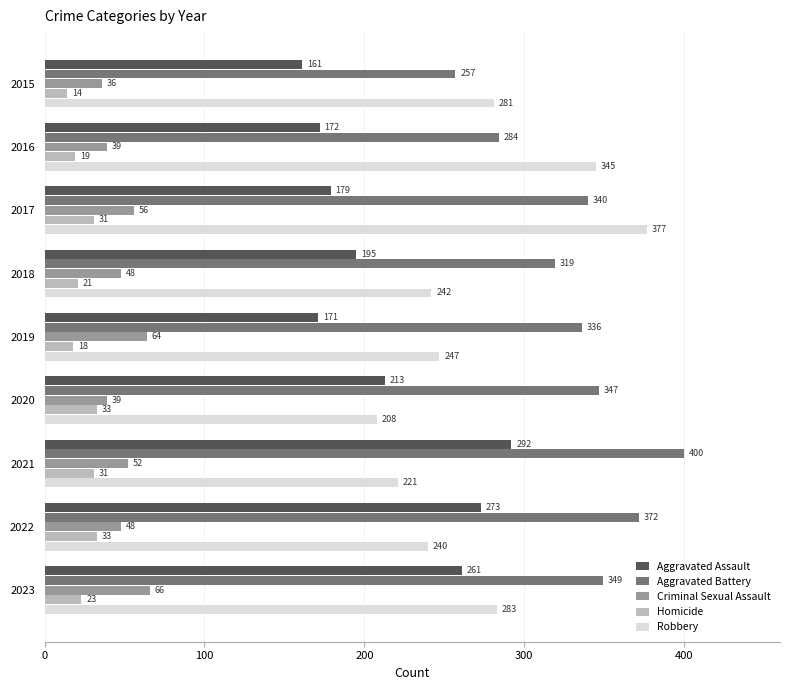

List the series in order of their peak value, lowest first.

Homicide, Criminal Sexual Assault, Aggravated Assault, Robbery, Aggravated Battery